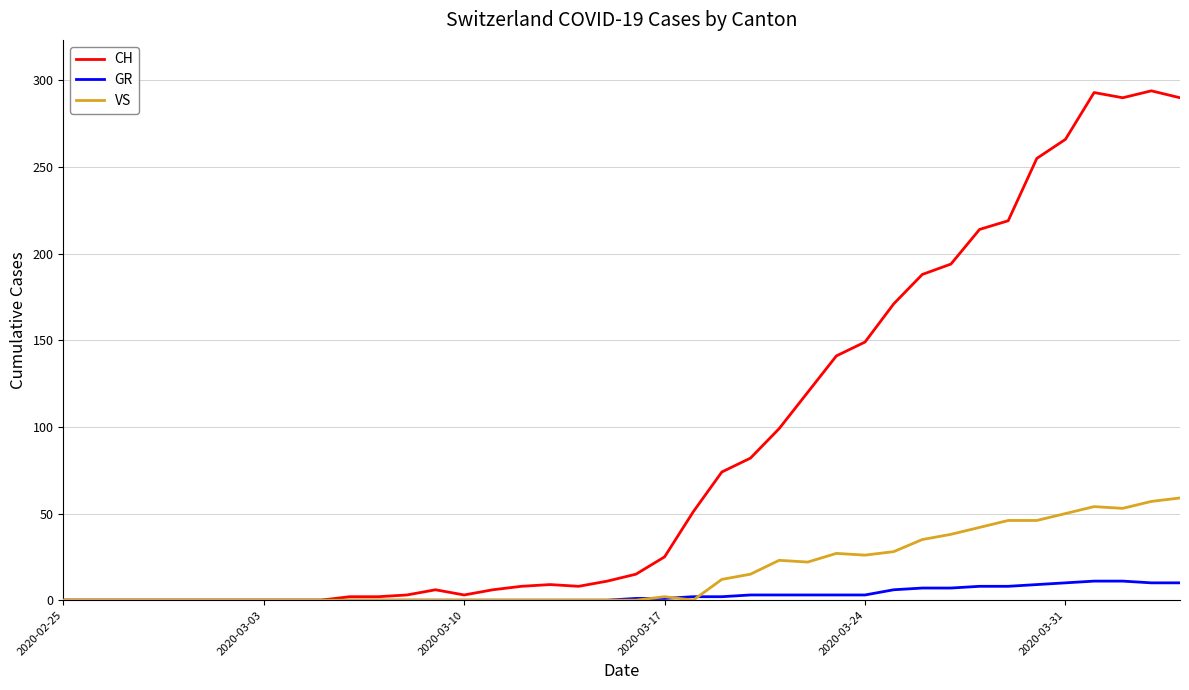

Which series has the largest total across all categories?

CH